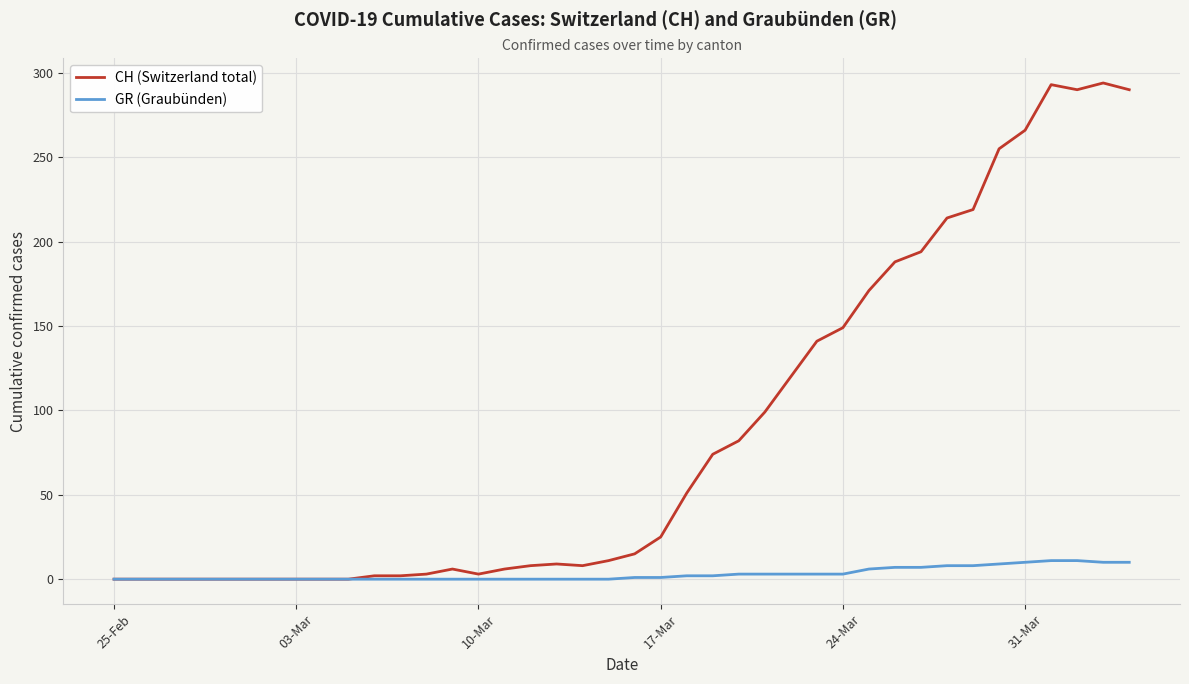

Which series has the widest spread of values?

CH (Switzerland total)